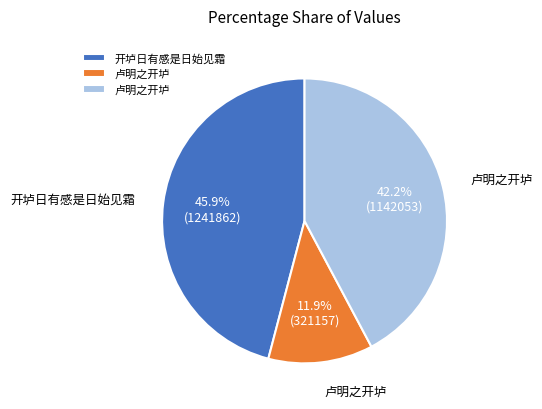

Is there any slice that represents more than half of the pie?

No